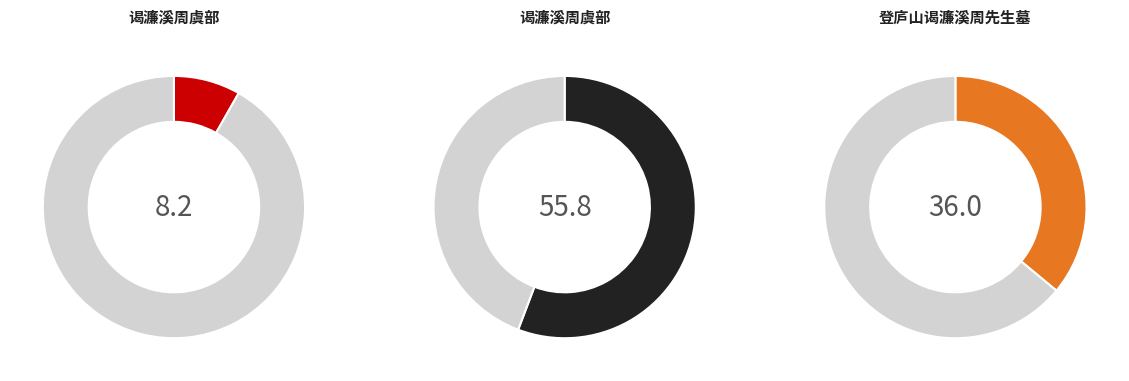

The 谒濂溪周虞部 slice represents 8% of the pie. True or false?

True